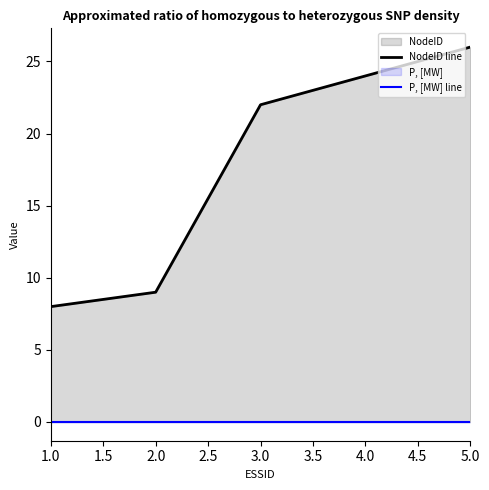

How many series are shown in this chart?

2